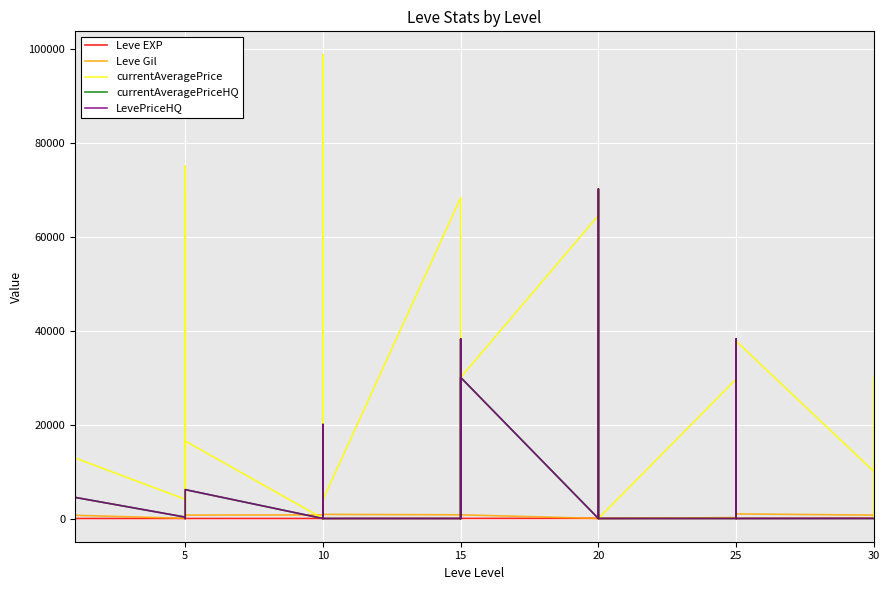

Is it true that Leve EXP equals 9 at 10?

True